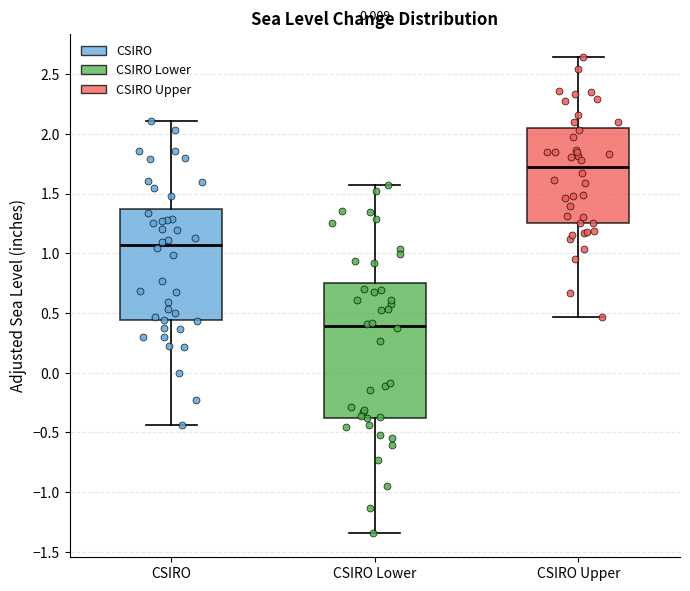

Reading left to right, read every box against the y-axis: the position of its median line, the range the box covers, and the ends of its whiskers. The values are not printed on the chart, so give them approximately, as read against the axis.

CSIRO: median 1.05, box 0.45 to 1.35, whiskers -0.45 to 2.10
CSIRO Lower: median 0.40, box -0.40 to 0.75, whiskers -1.35 to 1.55
CSIRO Upper: median 1.75, box 1.25 to 2.05, whiskers 0.45 to 2.65